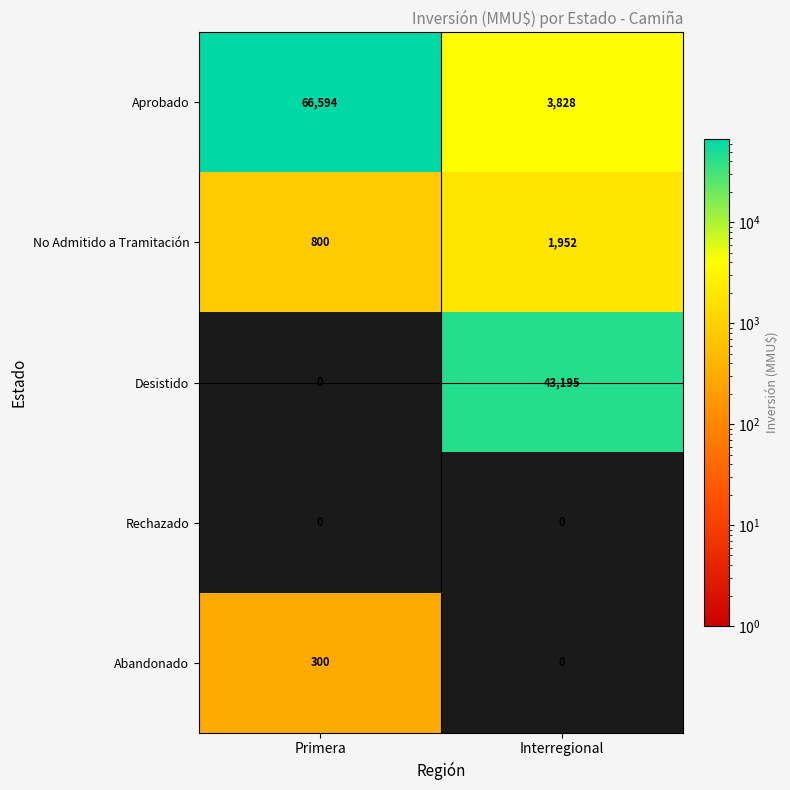

The Aprobado series shows 3828 at Interregional. True or false?

True